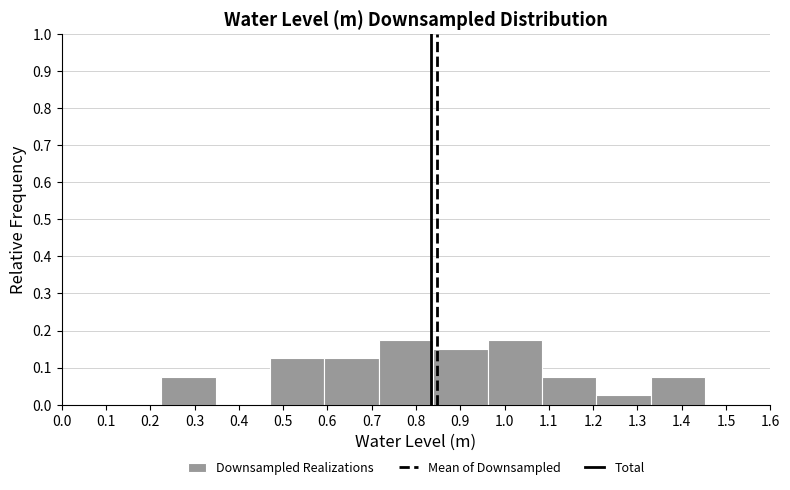

Reading left to right, transcribe this chart: for each bar, give the range it covers on the x-axis and its height. Neither the bar edges nor the heights are printed on the chart, so give them approximately, as read against the axes.

0.22 to 0.35: 0.08
0.35 to 0.47: 0
0.47 to 0.59: 0.13
0.59 to 0.72: 0.13
0.72 to 0.84: 0.18
0.84 to 0.96: 0.15
0.96 to 1.08: 0.18
1.08 to 1.21: 0.08
1.21 to 1.33: 0.03
1.33 to 1.45: 0.08